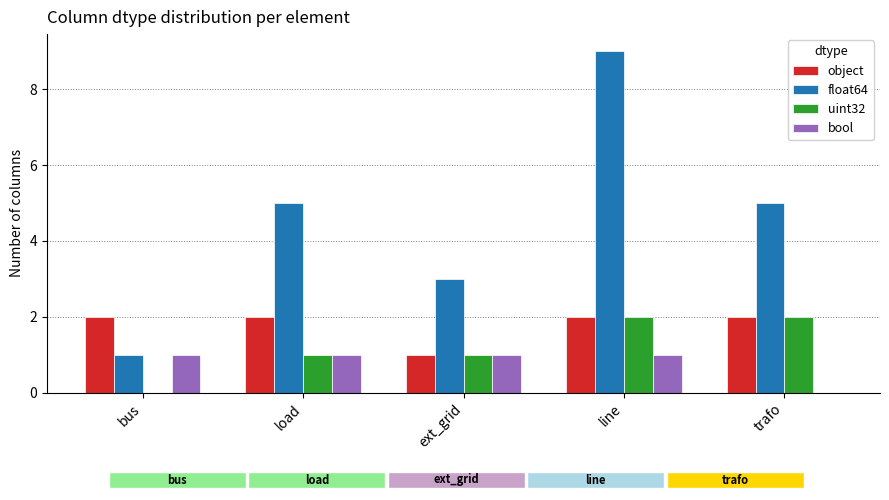

Is the value of bool at load greater than the value of object at line?

No